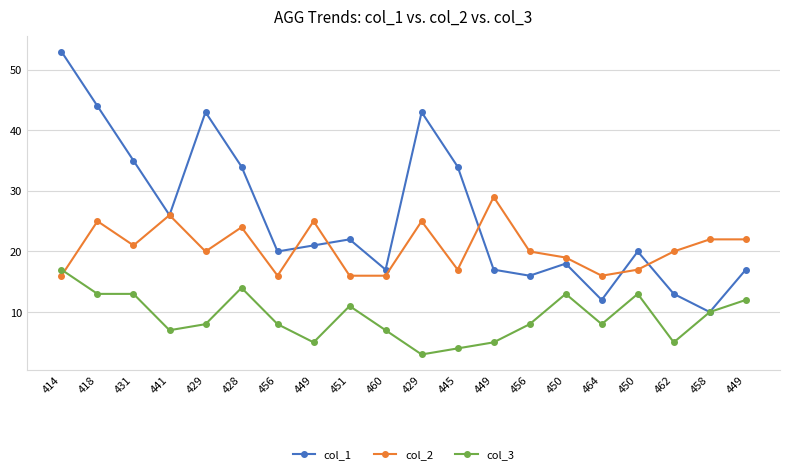

What is the minimum value for col_1?

10